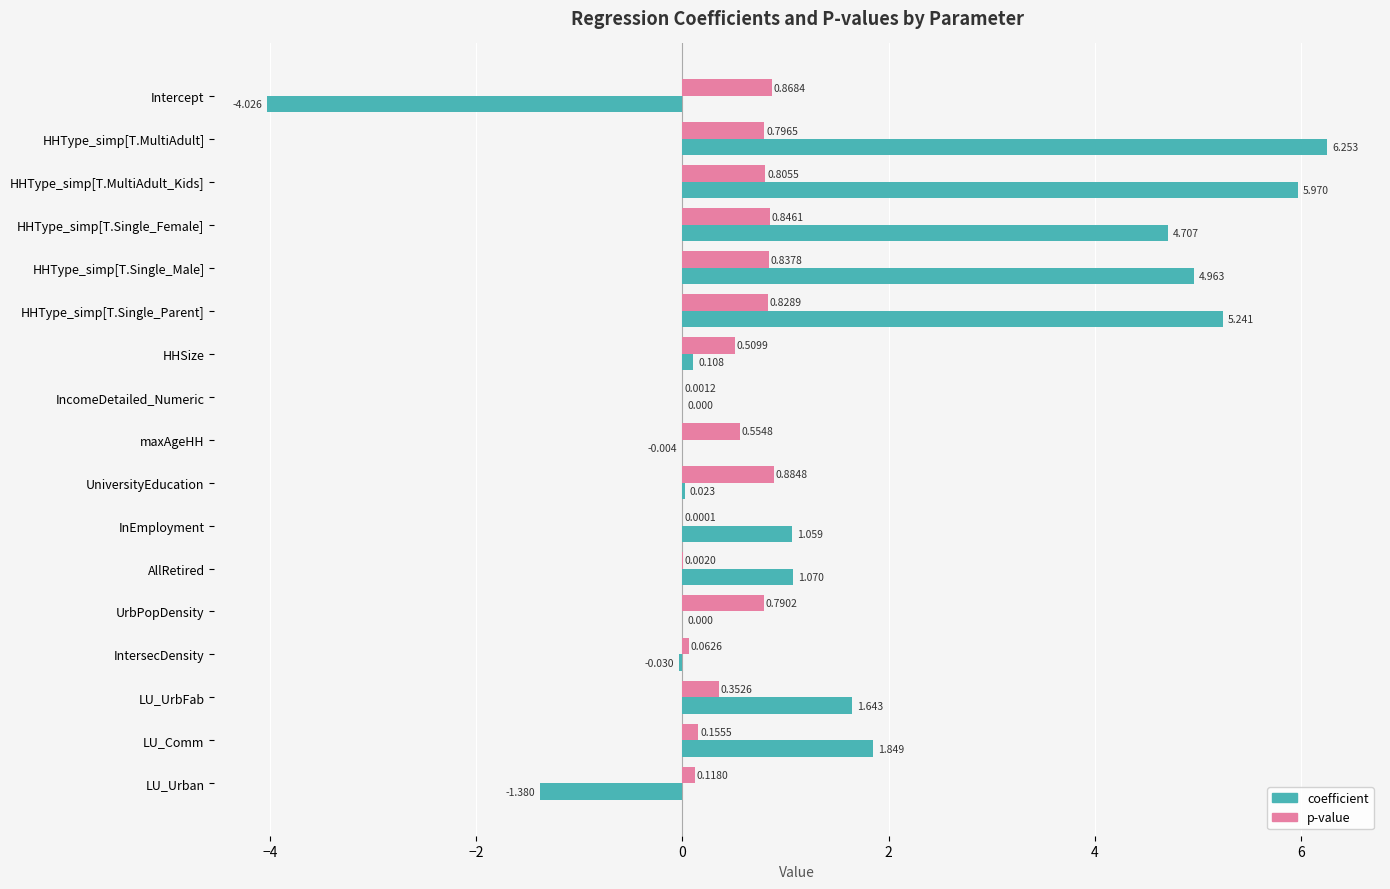

How many data points does each series have?

17